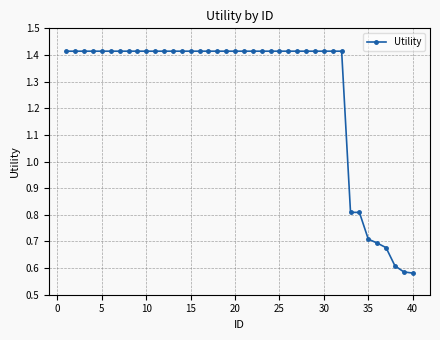

What is the sum of all values?

50.7